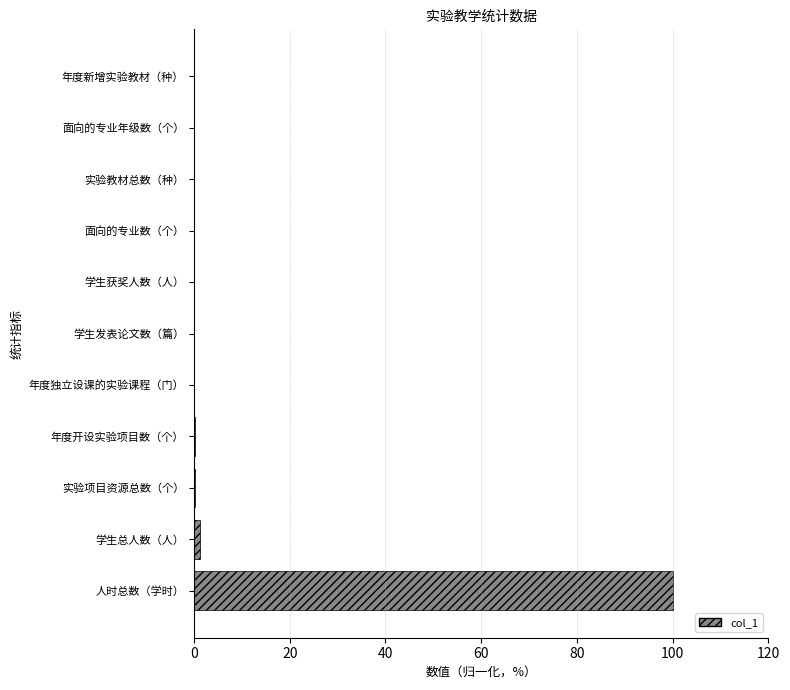

What is the greatest value displayed?

100.0